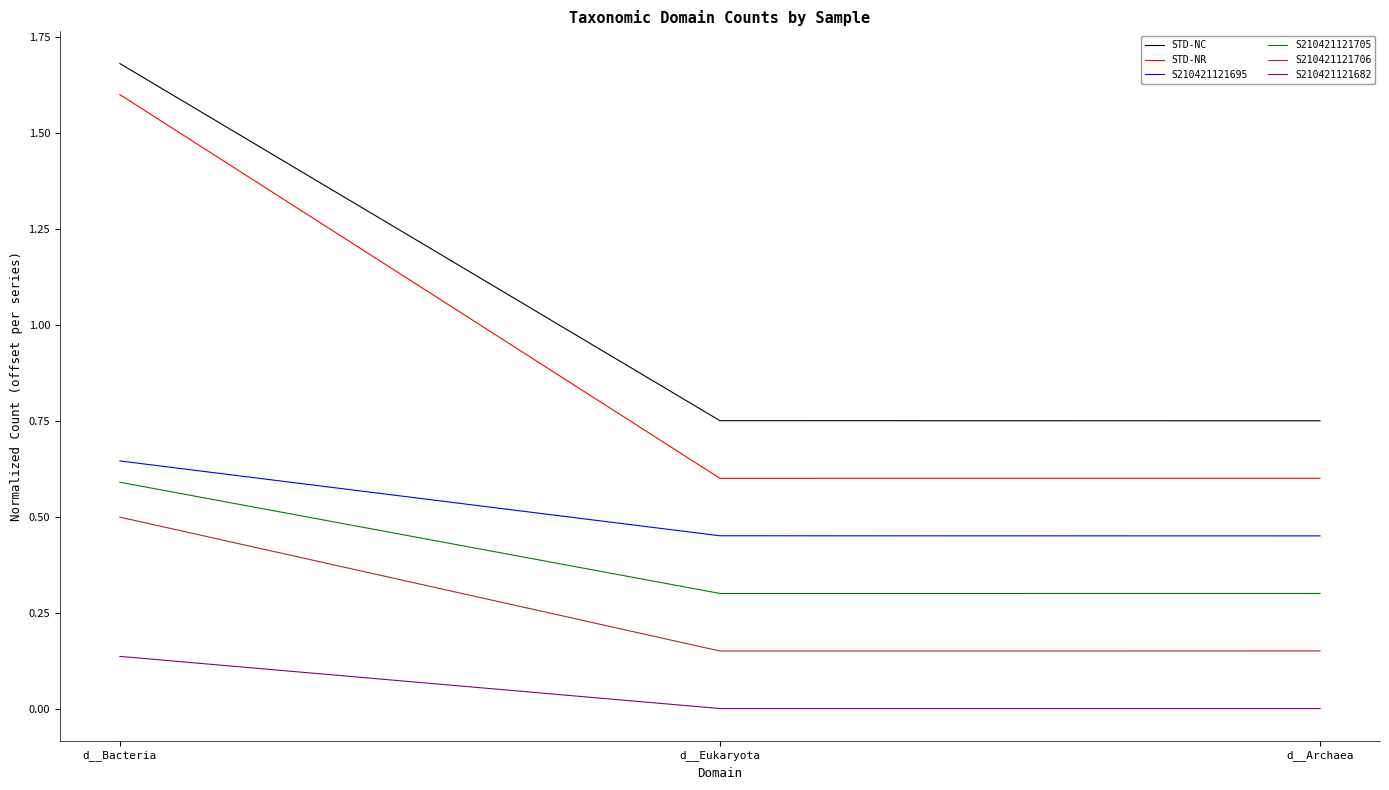

Is the value of STD-NR at d__Archaea greater than the value of S210421121705 at d__Archaea?

Yes